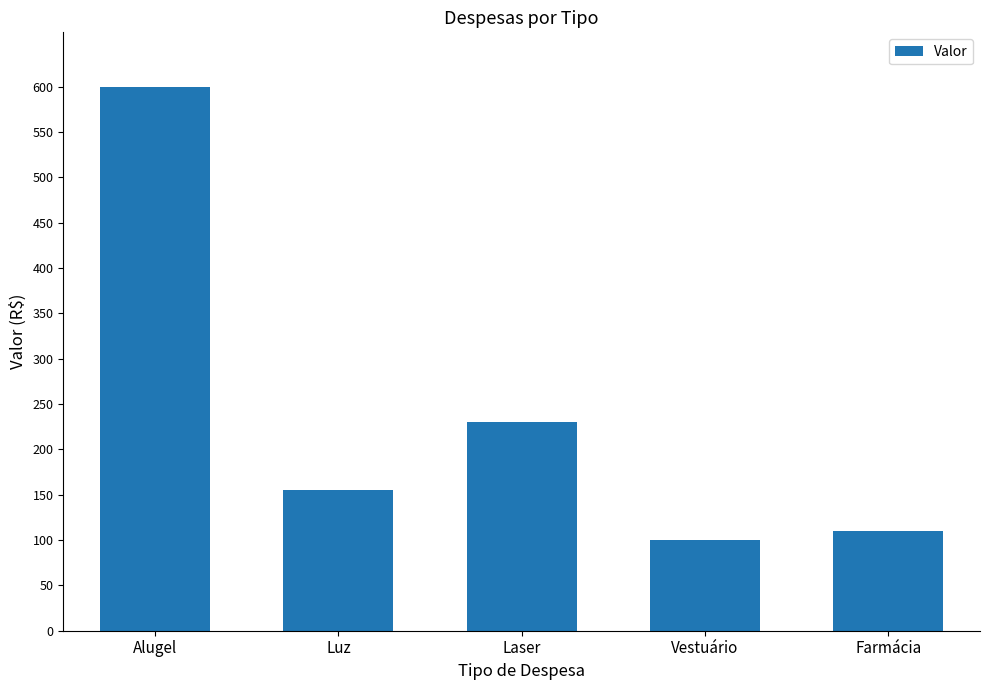

List the labels in order of value, smallest first.

Vestuário, Farmácia, Luz, Laser, Alugel